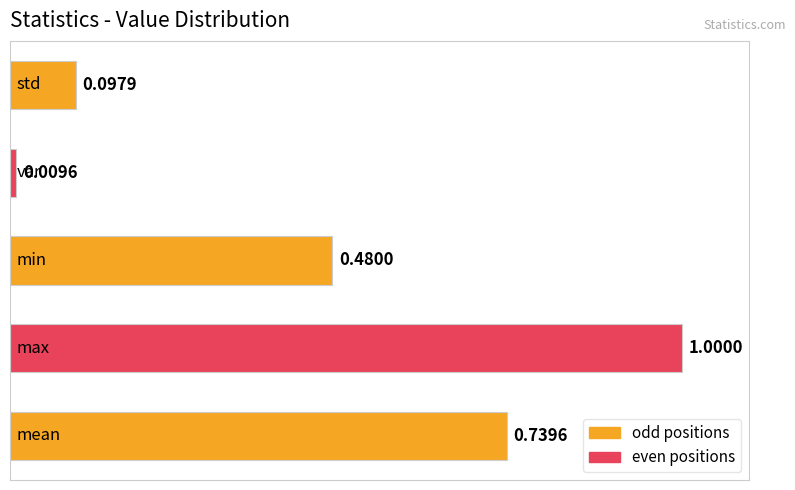

What is the difference between the maximum and minimum values?

1.0